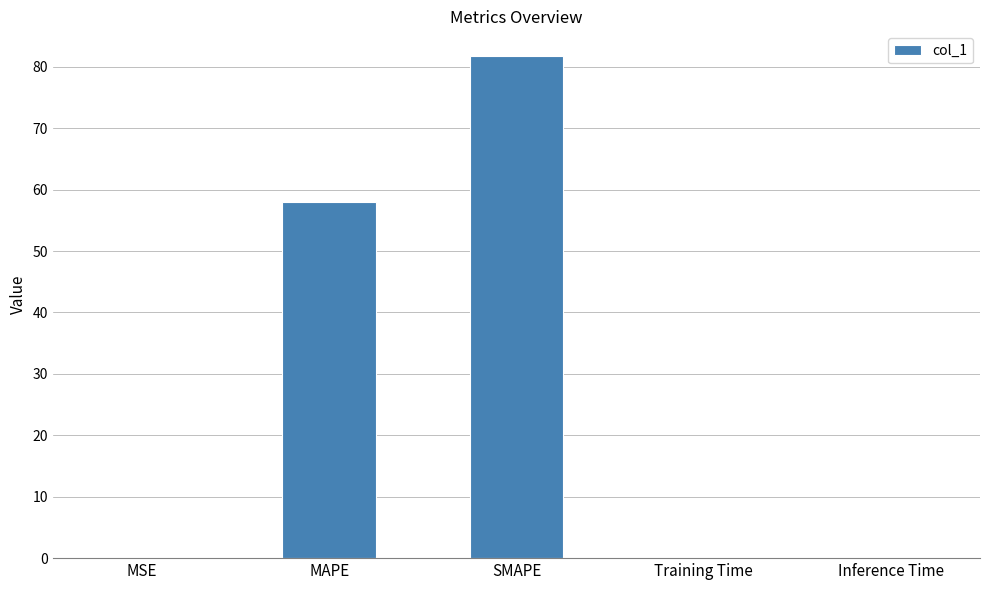

Between MAPE and MSE, which is larger?

MAPE